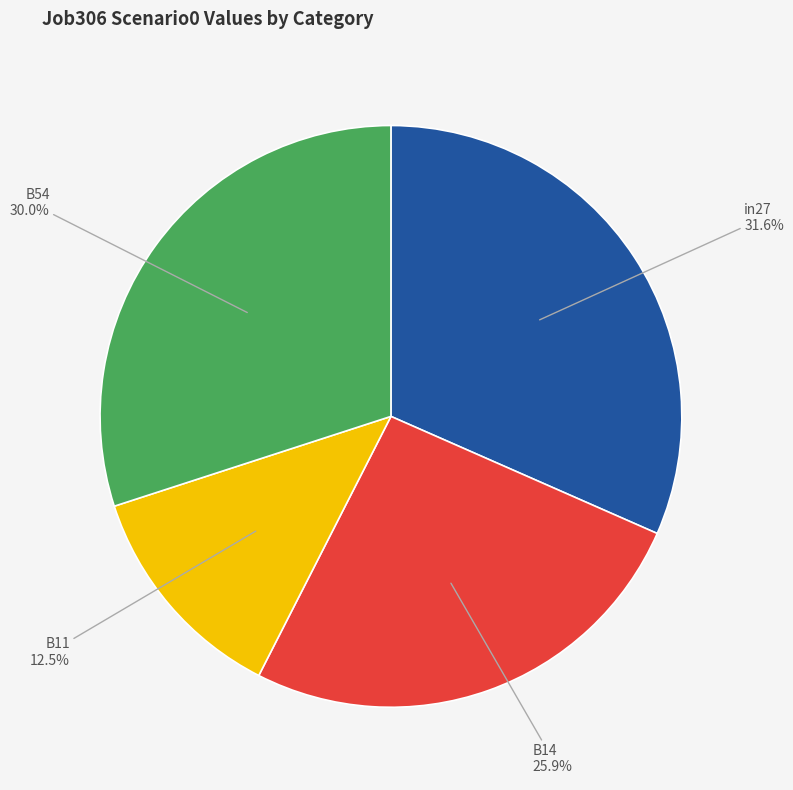

Is there any slice that represents more than half of the pie?

No